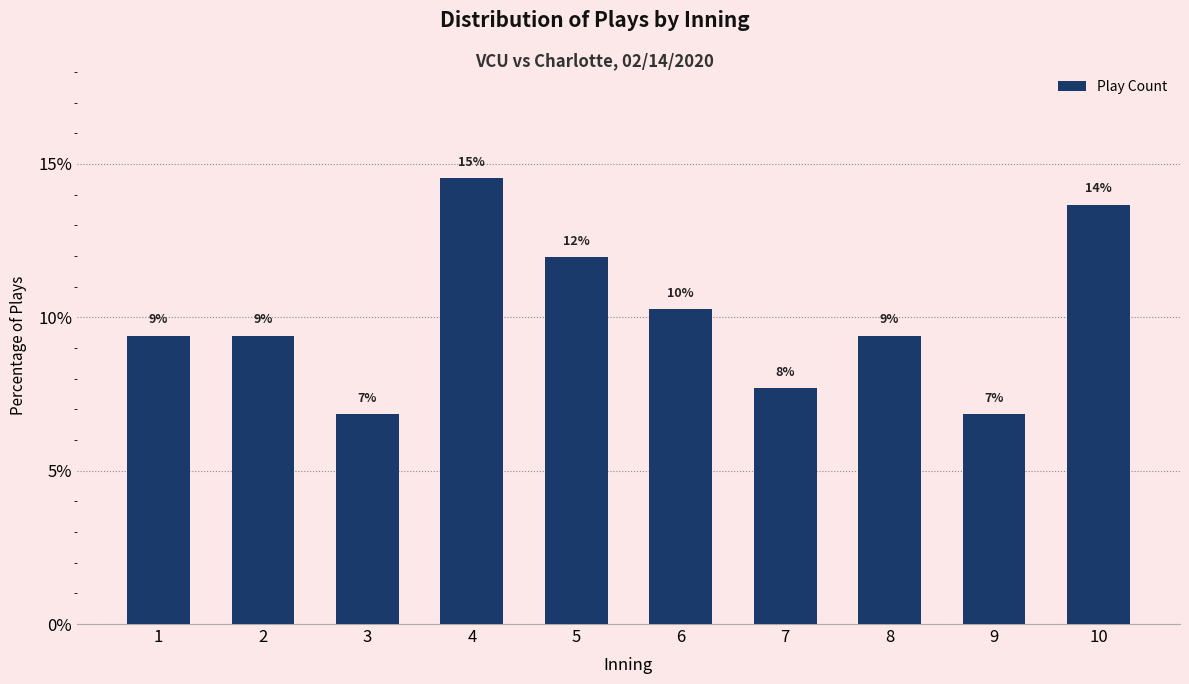

How many bars are there in total?

10